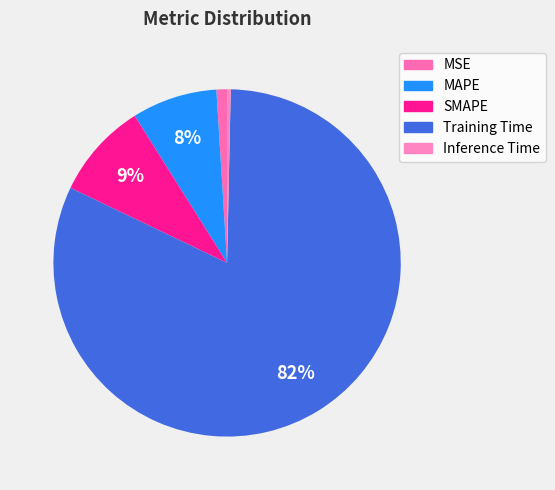

To the nearest percent, what portion does SMAPE represent?

9%